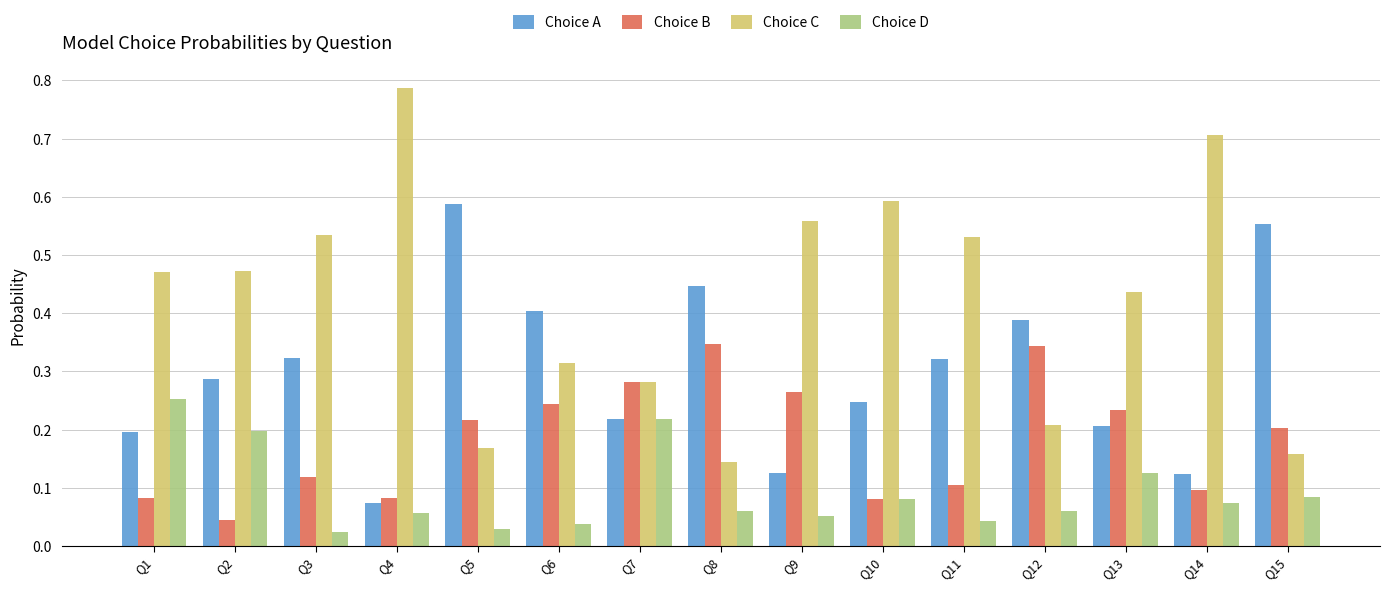

Which series has the largest range (max minus min)?

Choice C